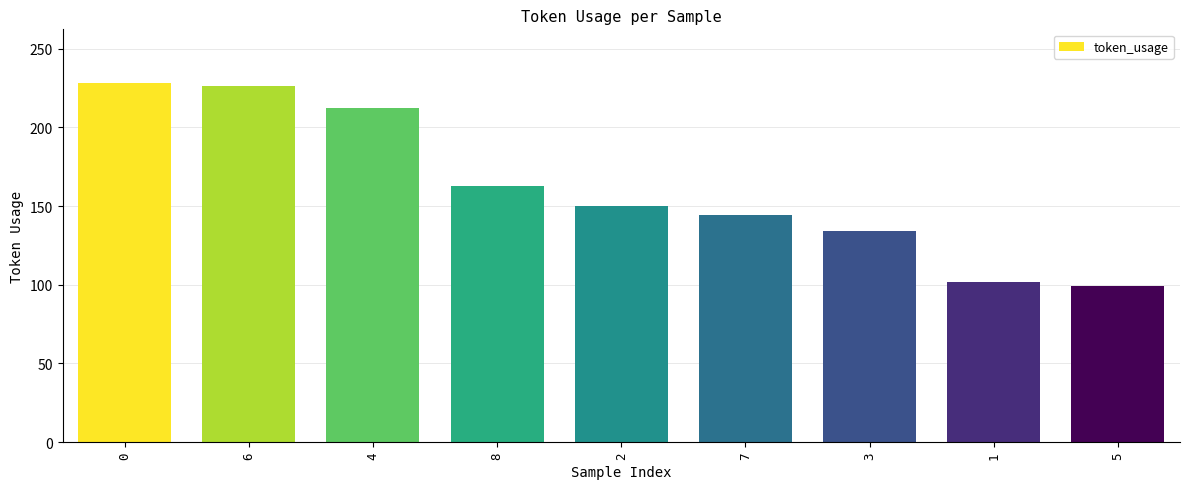

Between 8 and 7, which is larger?

8